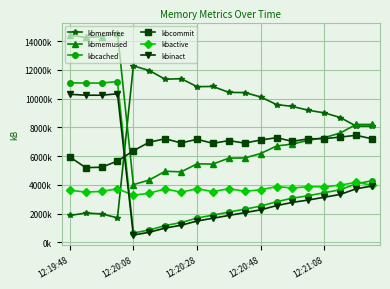

Which label corresponds to the smallest value in the chart?

12:20:08